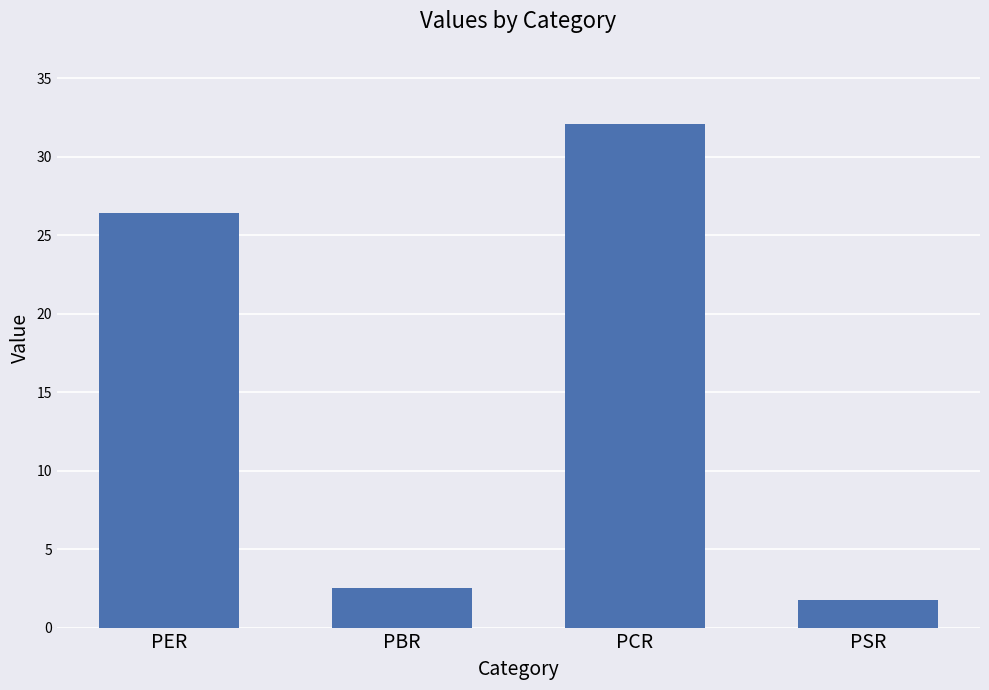

At which category does the chart reach its peak across all series?

PCR